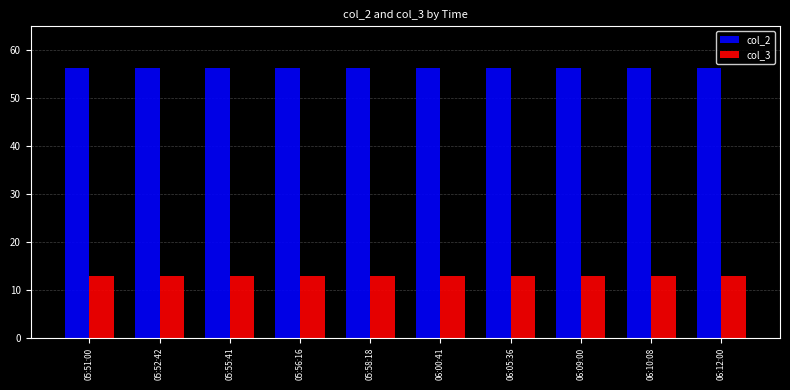

What is the minimum value shown in the chart?

12.9